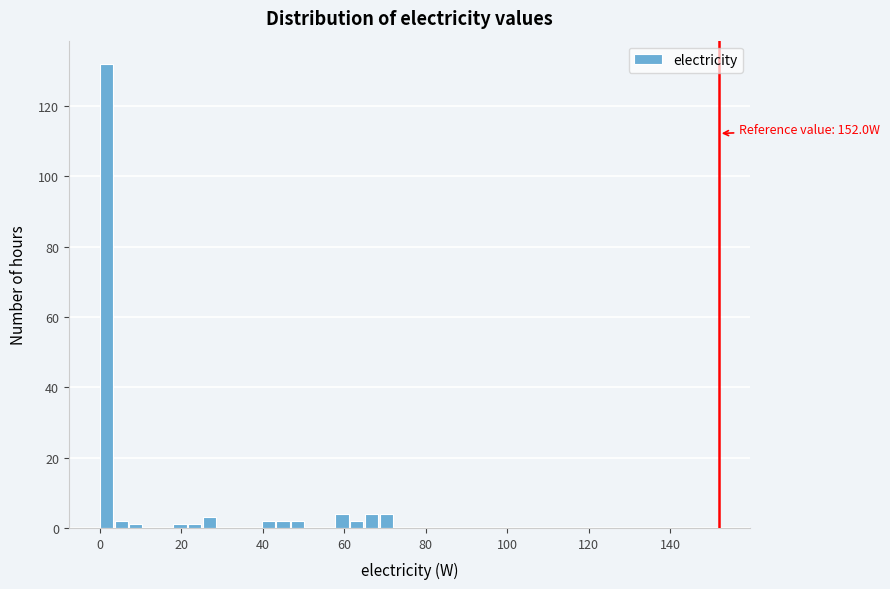

Read against the x-axis, roughly where is the centre of the tallest bar?

2